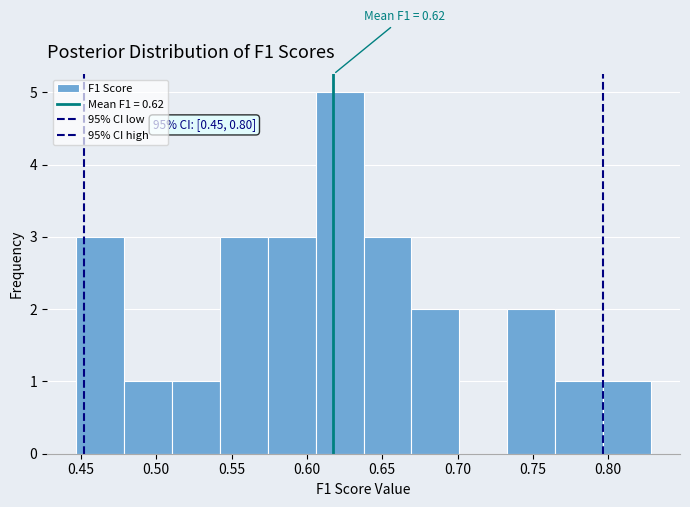

Which range on the x-axis has the tallest bar?

0.605 to 0.640